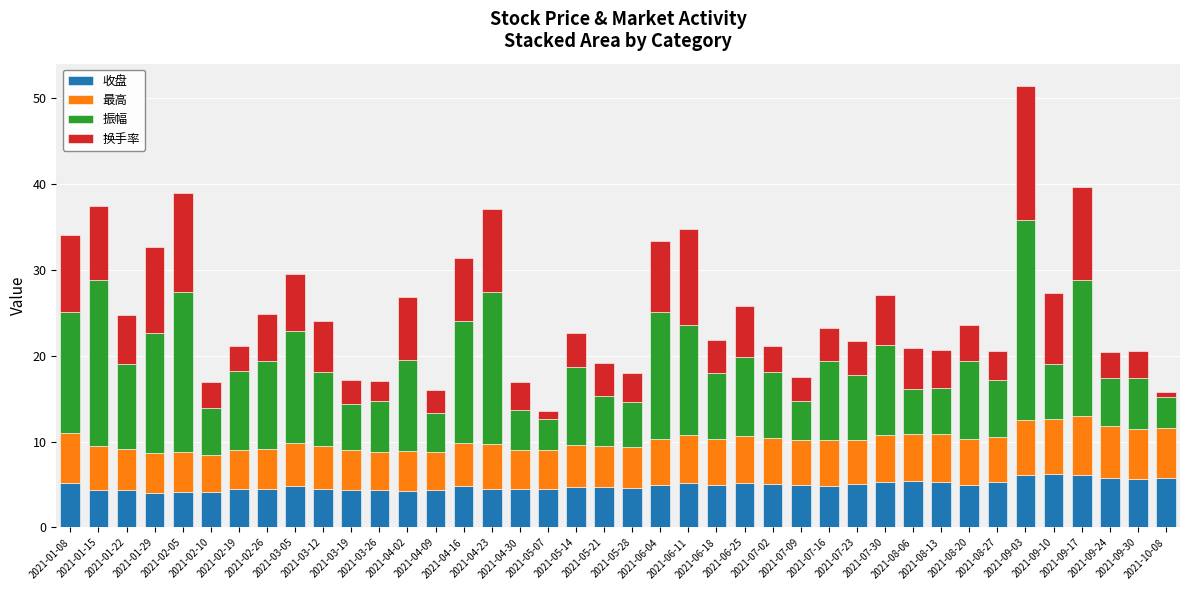

What is the minimum value for 收盘?

4.0